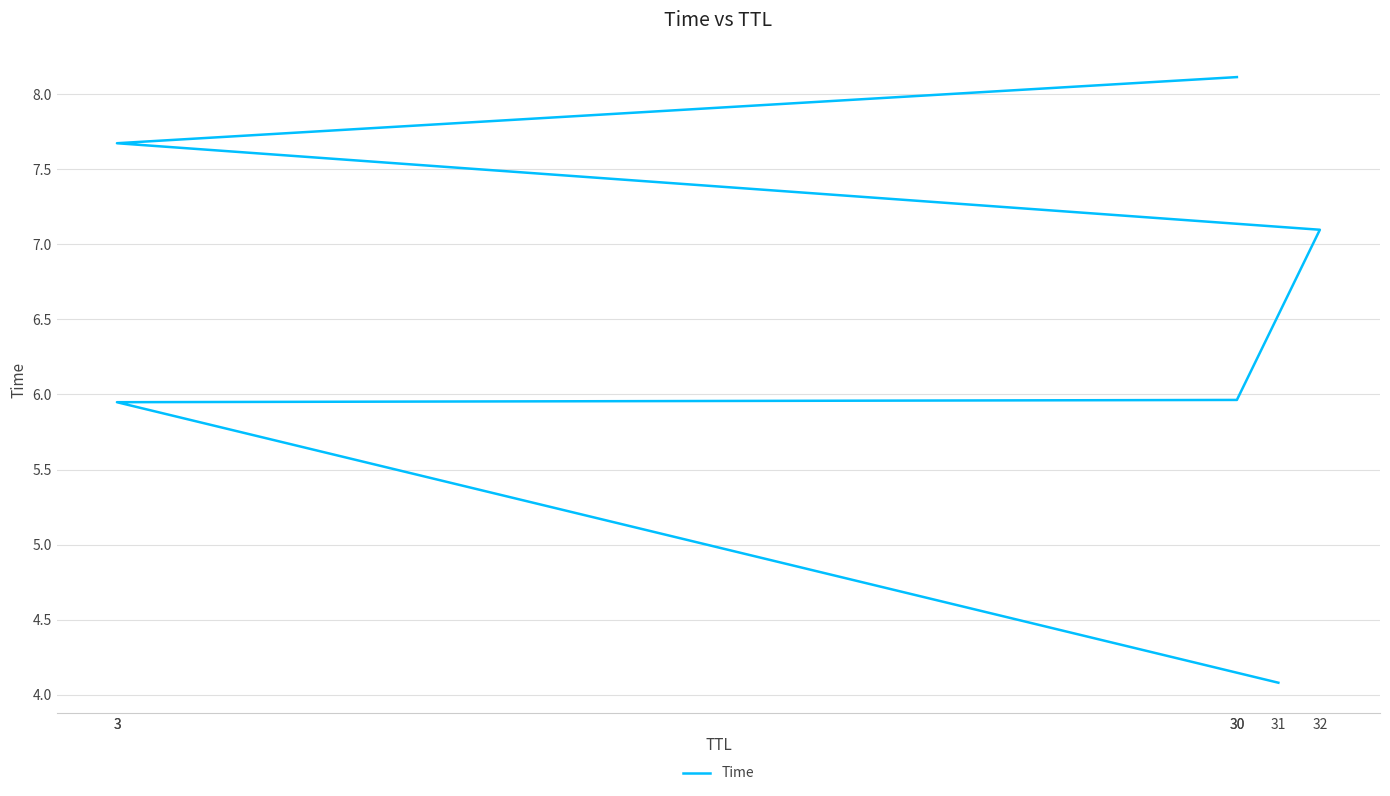

How many data points are less than 7?

3